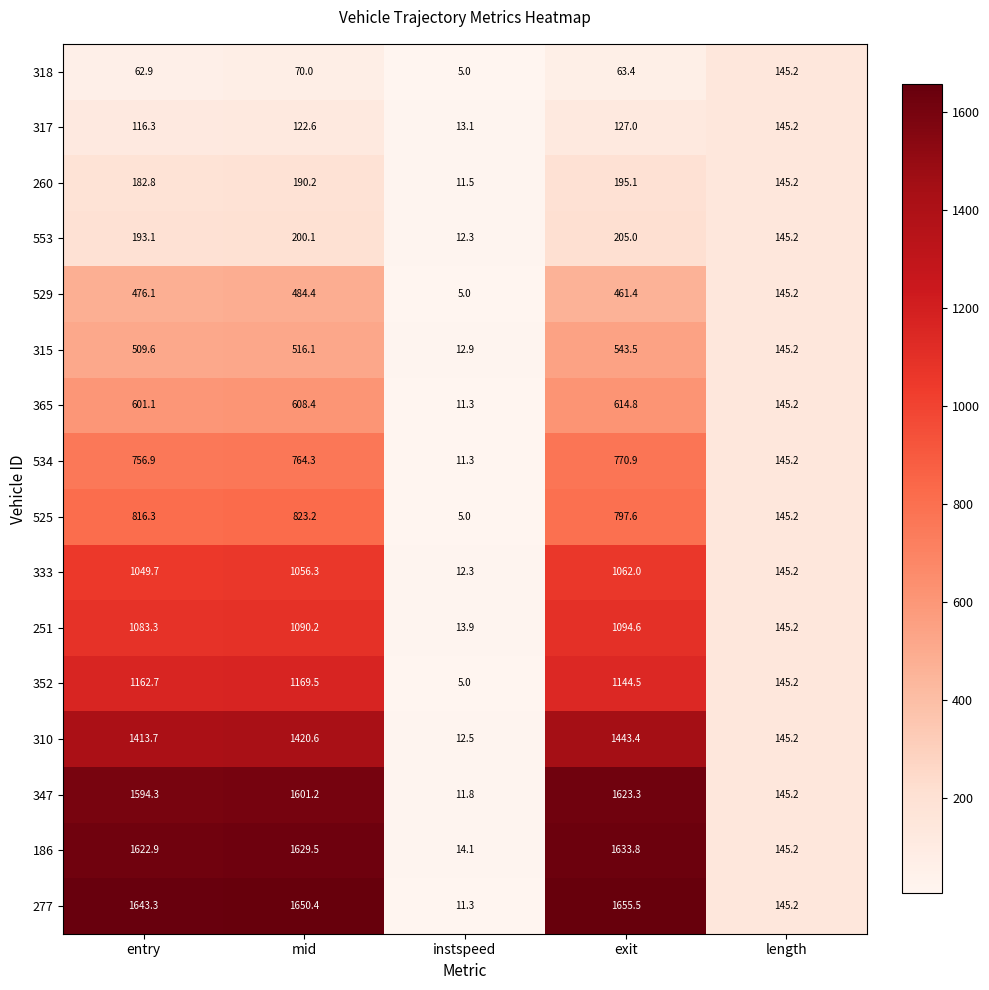

List the labels in order of 525 value, largest first.

mid, entry, exit, length, instspeed